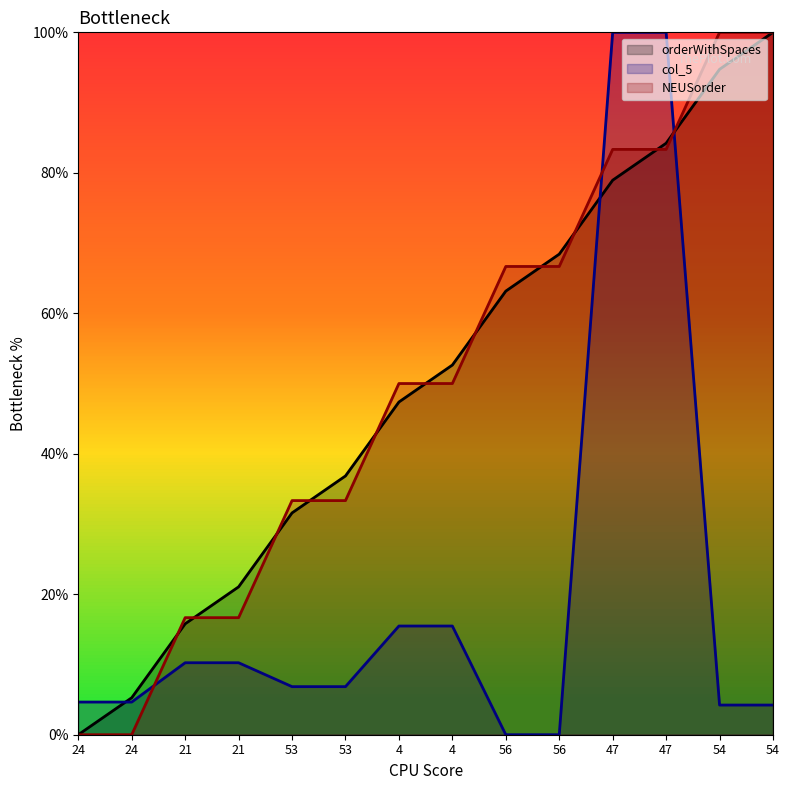

The NEUSorder series shows 100.0 at 54. True or false?

True